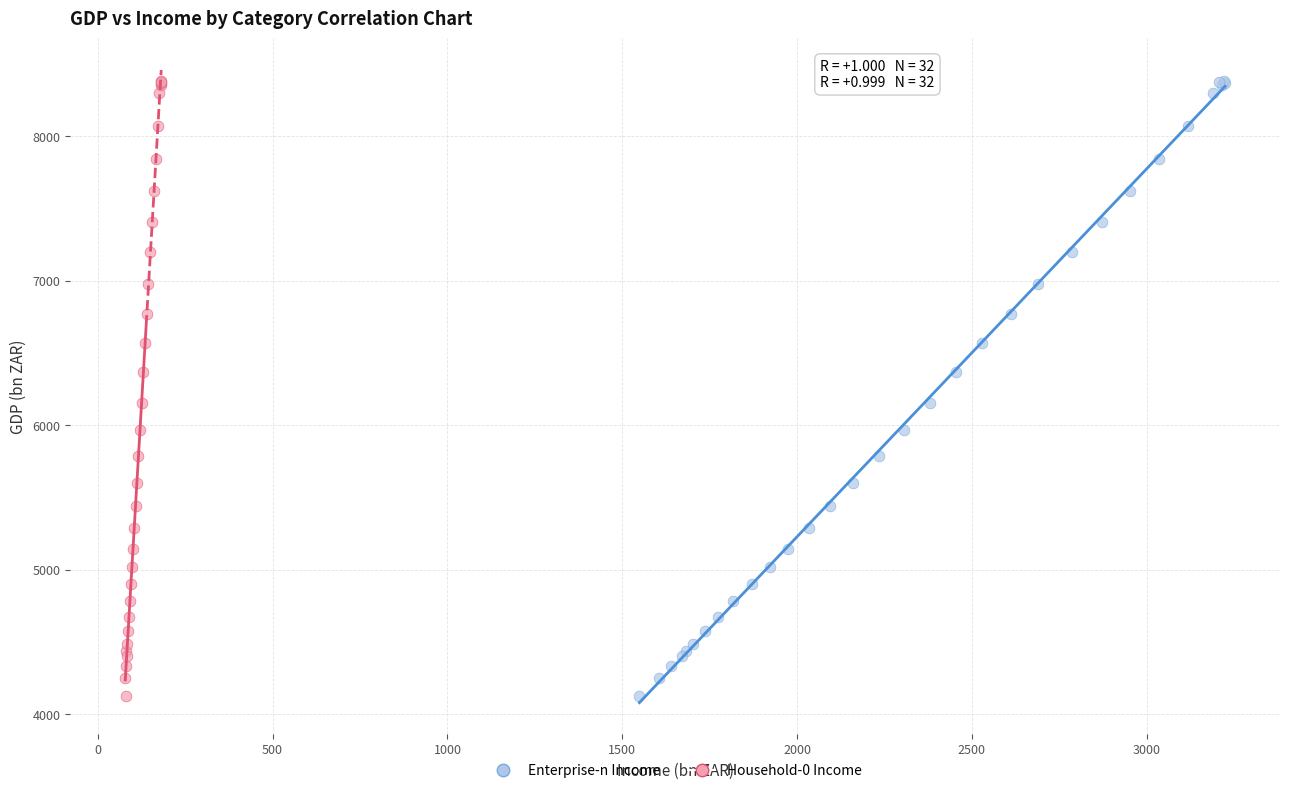

What are all the series names shown in the legend?

Enterprise-n Income, Household-0 Income